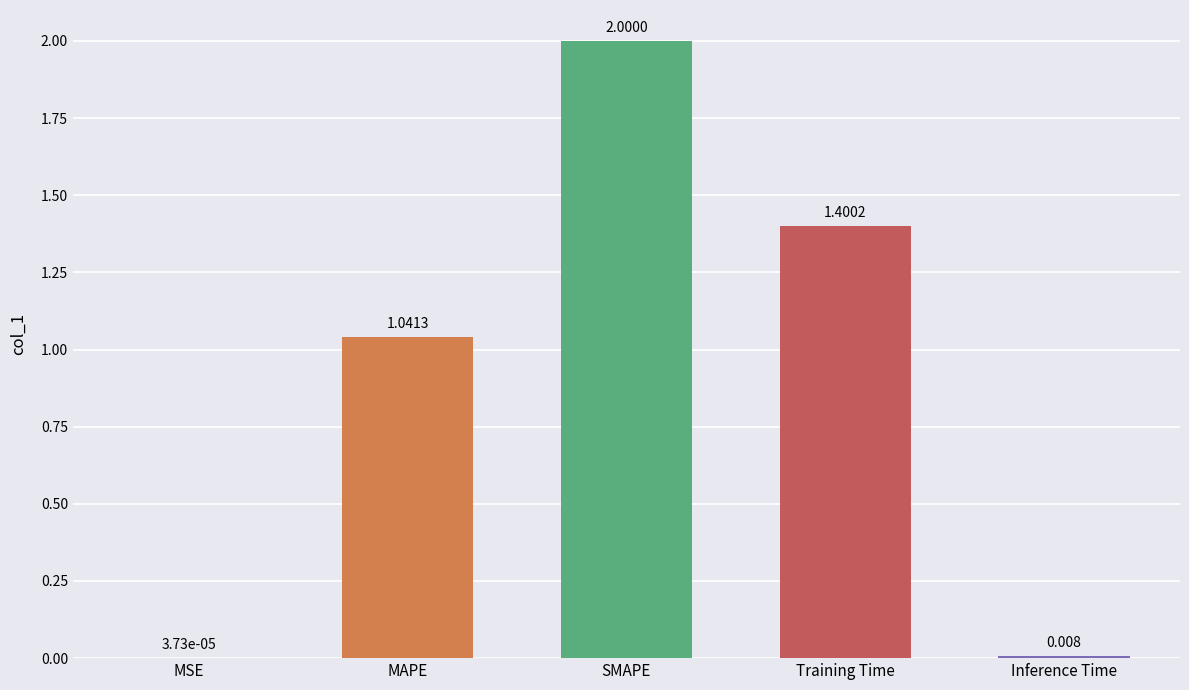

Which has a higher value, MAPE or MSE?

MAPE